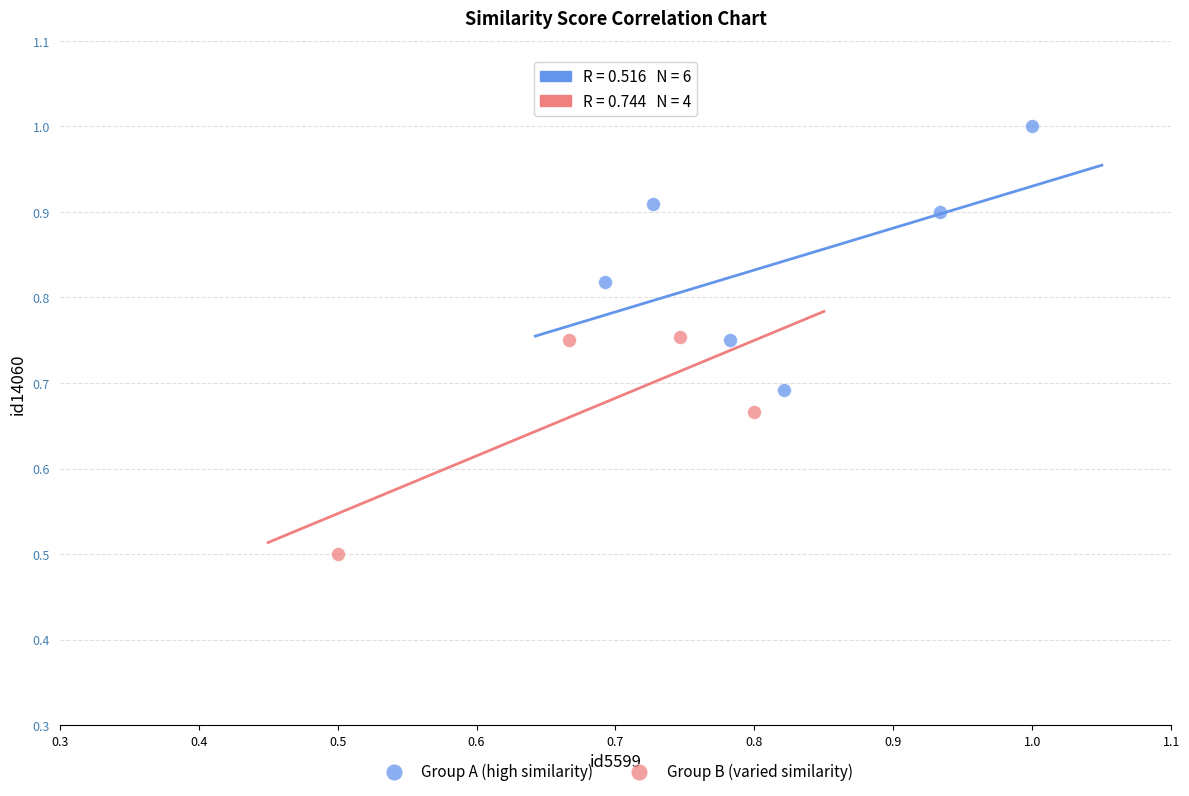

What are all the series names shown in the legend?

Group A (high similarity), Group B (varied similarity)